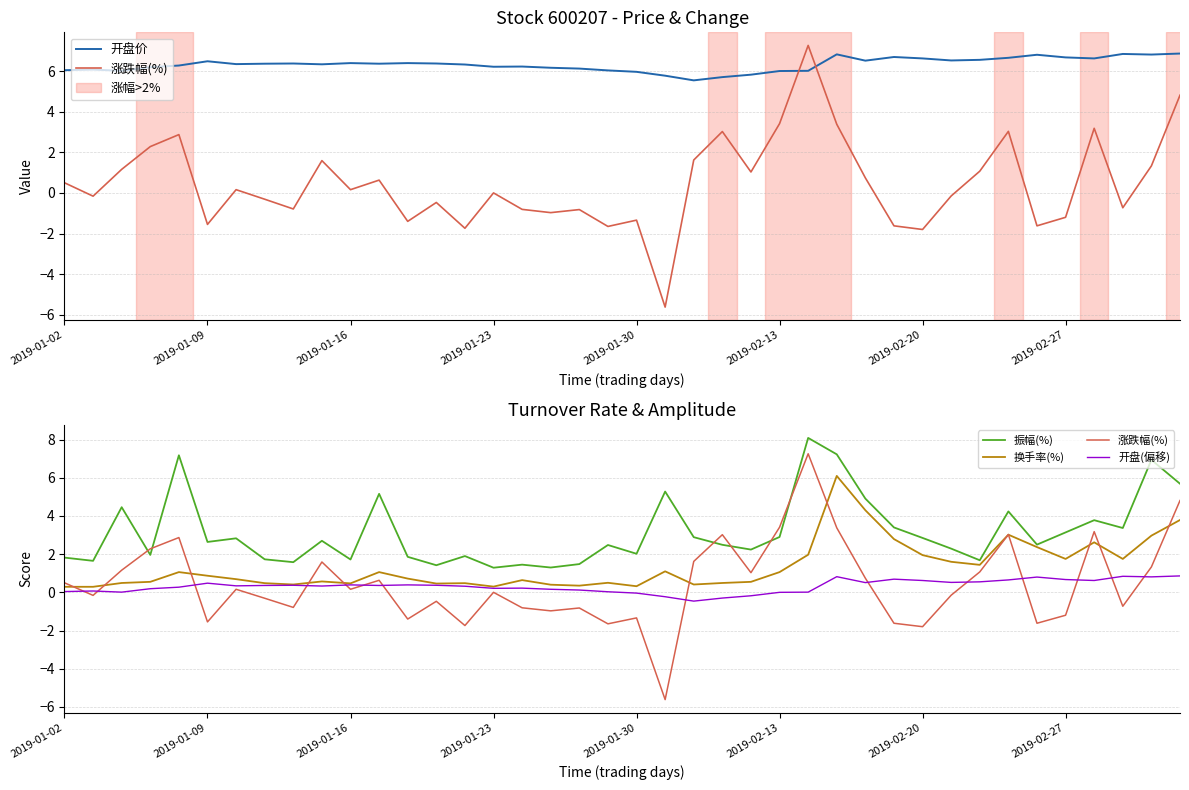

What is the difference between the 开盘价 values at 22 and 25?

0.5